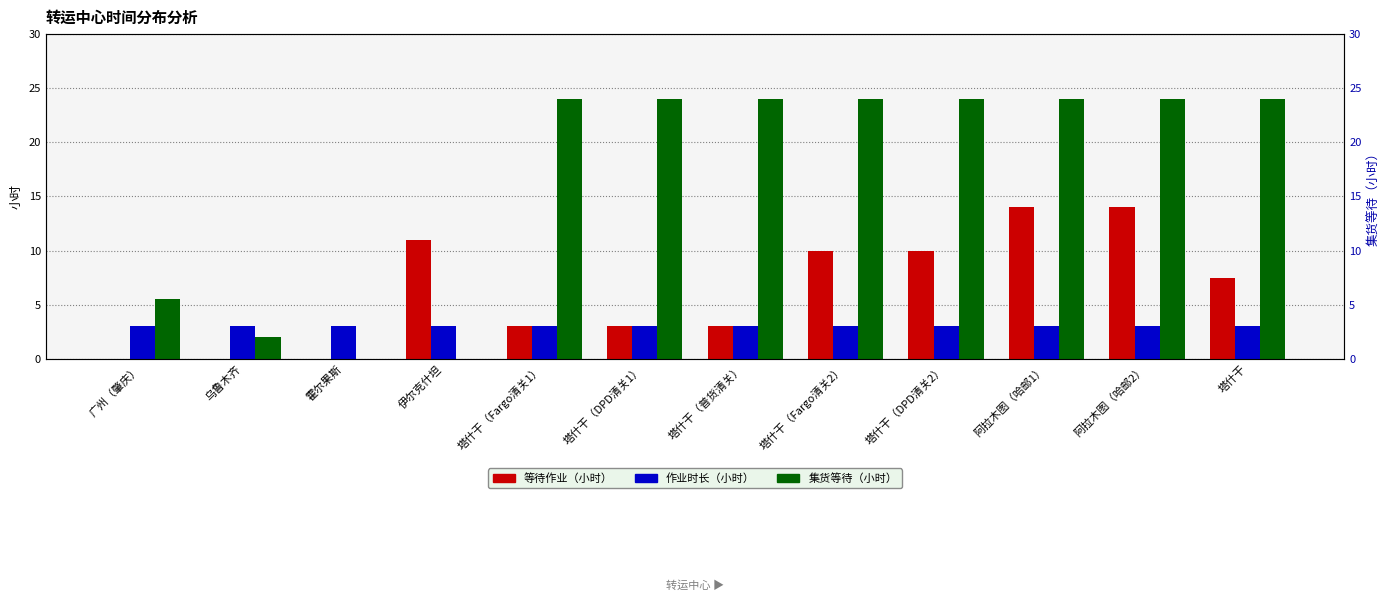

What are all the series names shown in the legend?

等待作业（小时）, 作业时长（小时）, 集货等待（小时）